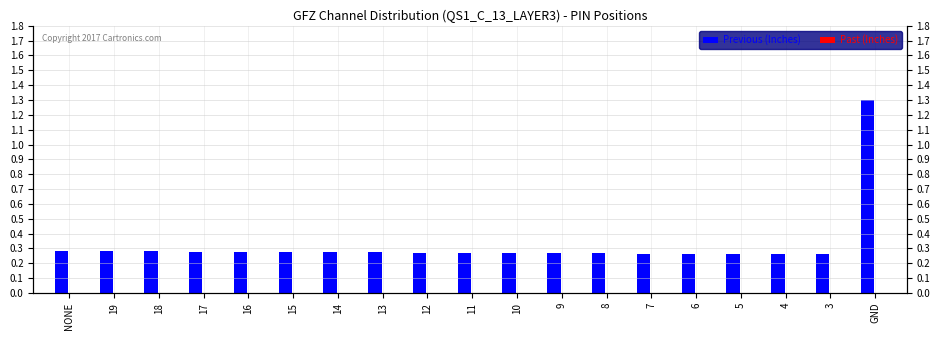

List the labels in order of Past (Inches) value, largest first.

NONE, 19, 18, 17, 16, 15, 14, 13, 12, 11, 10, 9, 8, 7, 6, 5, 4, 3, GND